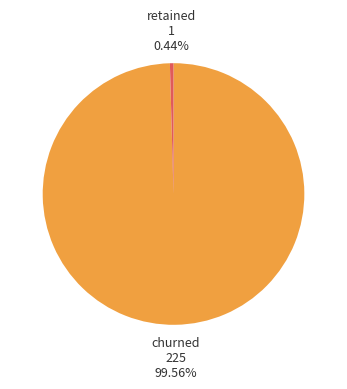

Do churned and retained together represent more than half of the pie?

Yes